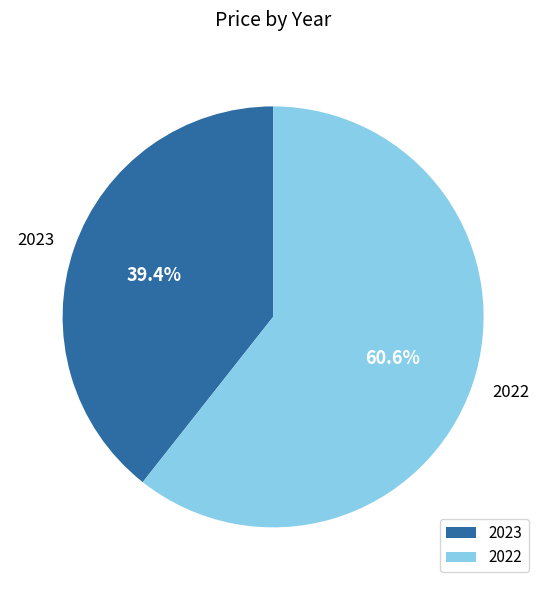

Is it true that 2022 is 54% of the pie?

False